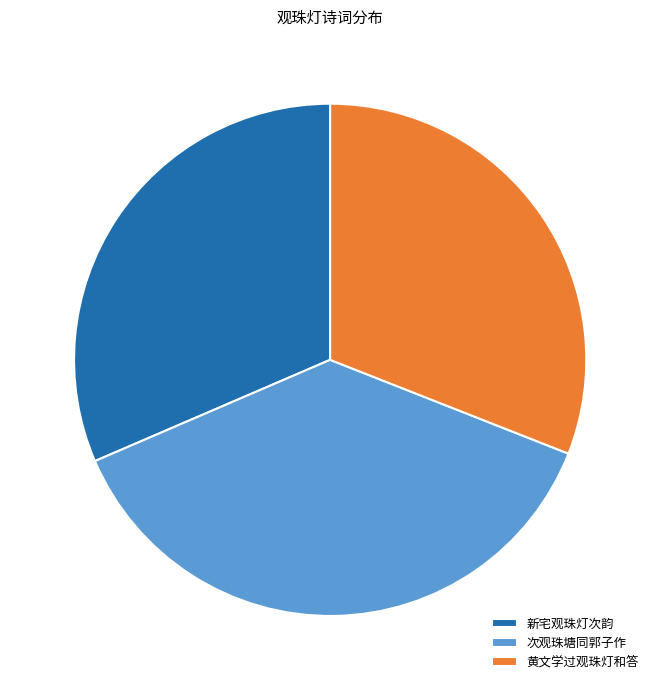

What is the ratio of the value at 新宅观珠灯次韵 to the value at 黄文学过观珠灯和答?

1.0